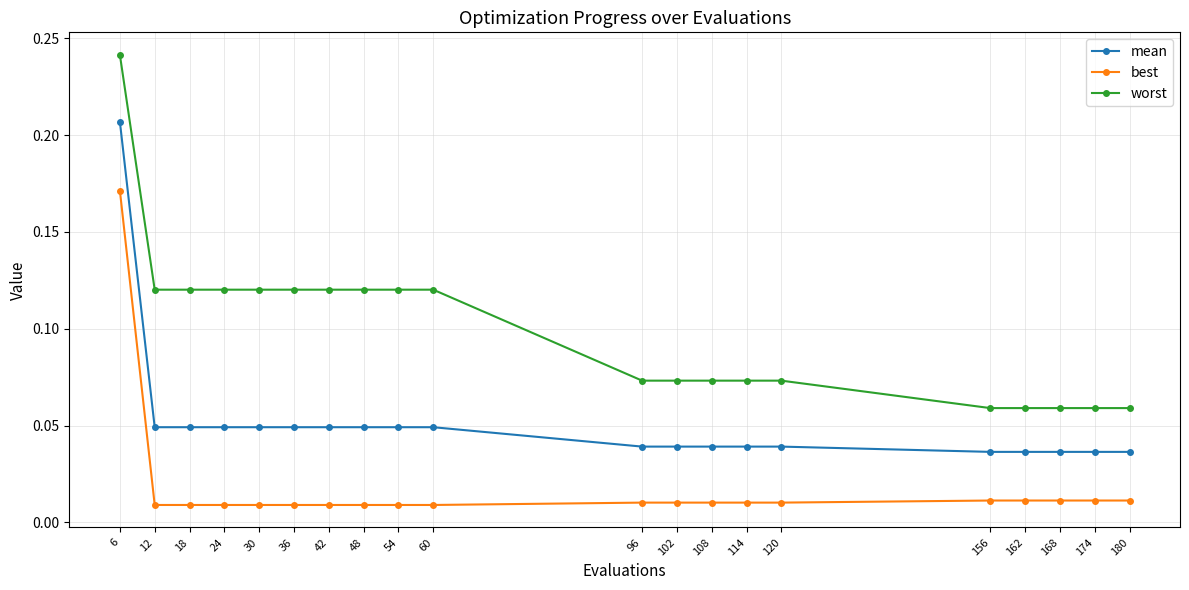

Rank the series by their maximum value, from lowest to highest.

best, mean, worst